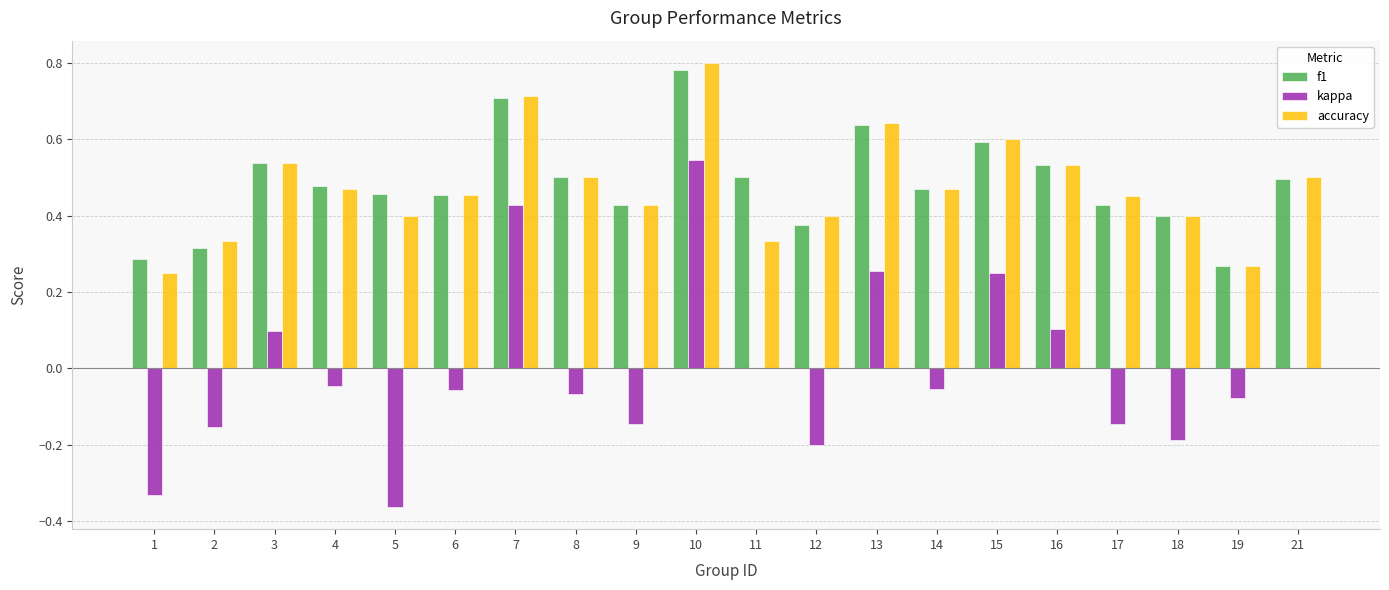

Is the value of accuracy at 8 greater than the value of kappa at 16?

Yes